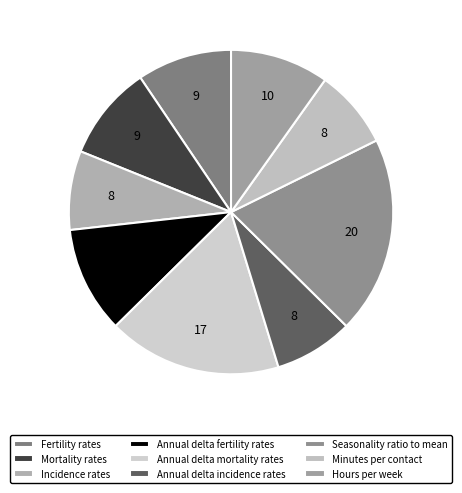

Combined, what portion of the pie is Annual delta fertility rates and Annual delta mortality rates?

28.0%